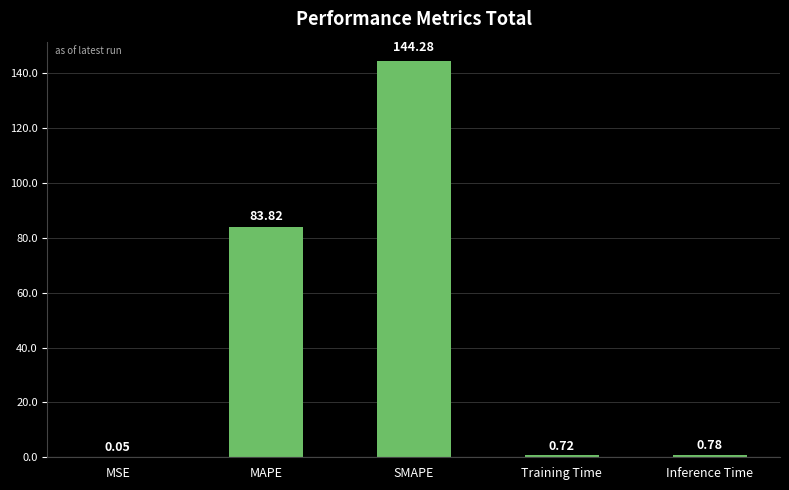

Which has a higher value, Inference Time or MSE?

Inference Time